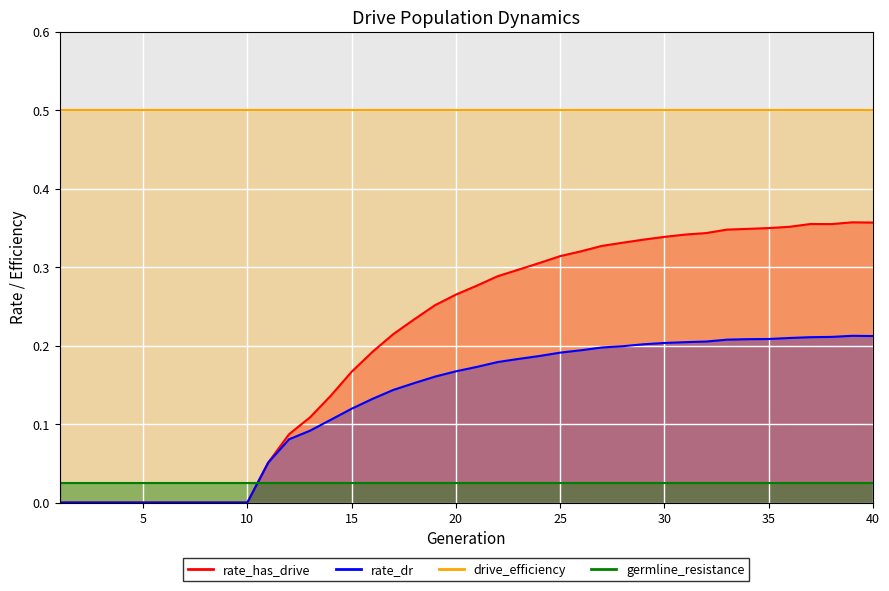

How many data points in rate_dr are above 0?

30